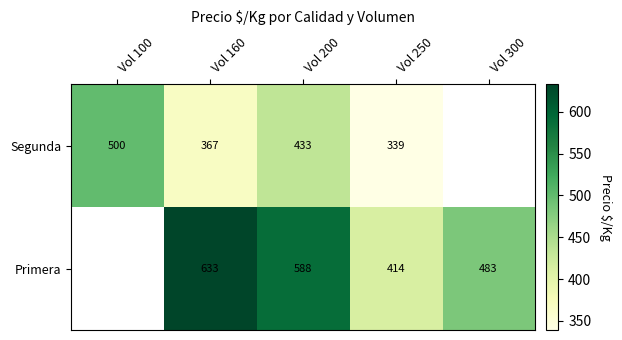

What is the difference between the highest and lowest values at Vol 160?

266